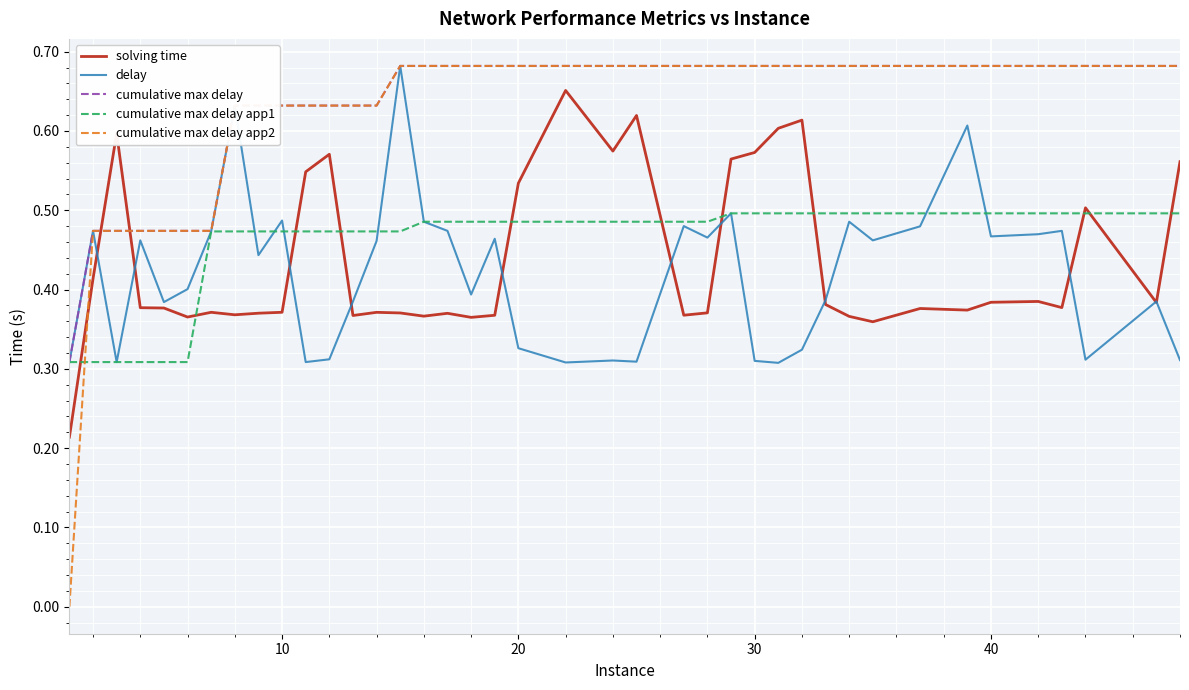

What is the total value across all series at 10?

2.6